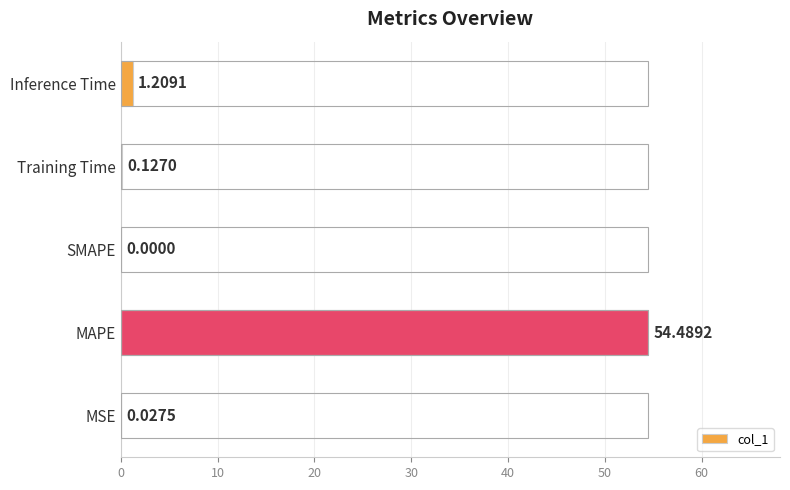

Which has a higher value, Training Time or SMAPE?

Training Time